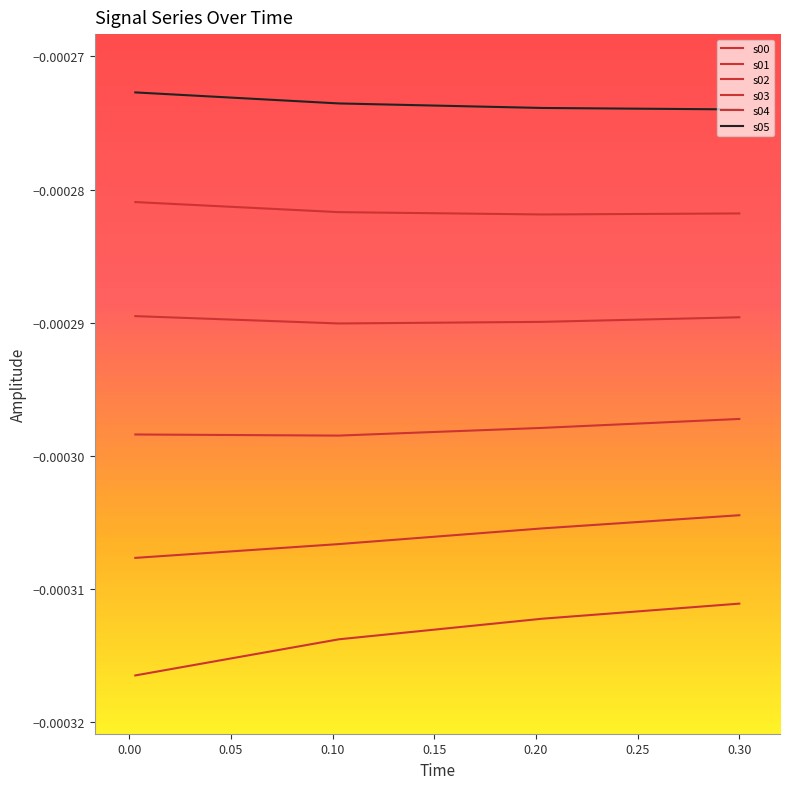

How many lines are shown in the chart?

6